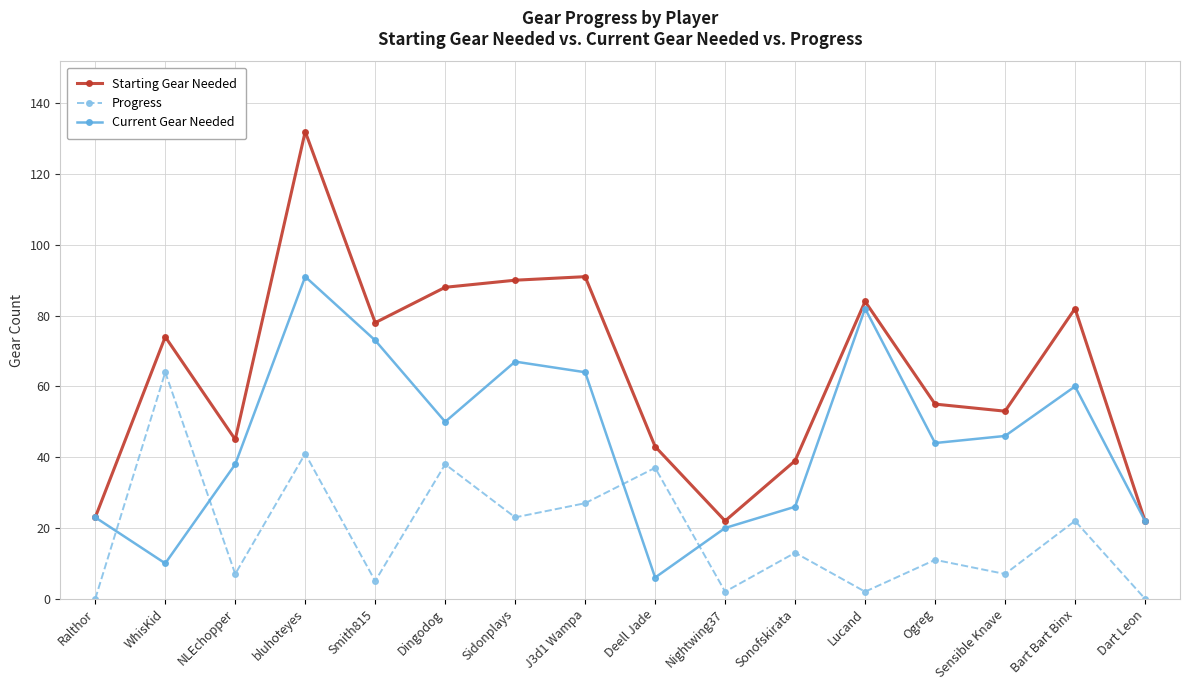

What is the value of the Progress point at the 9th from the left?

37